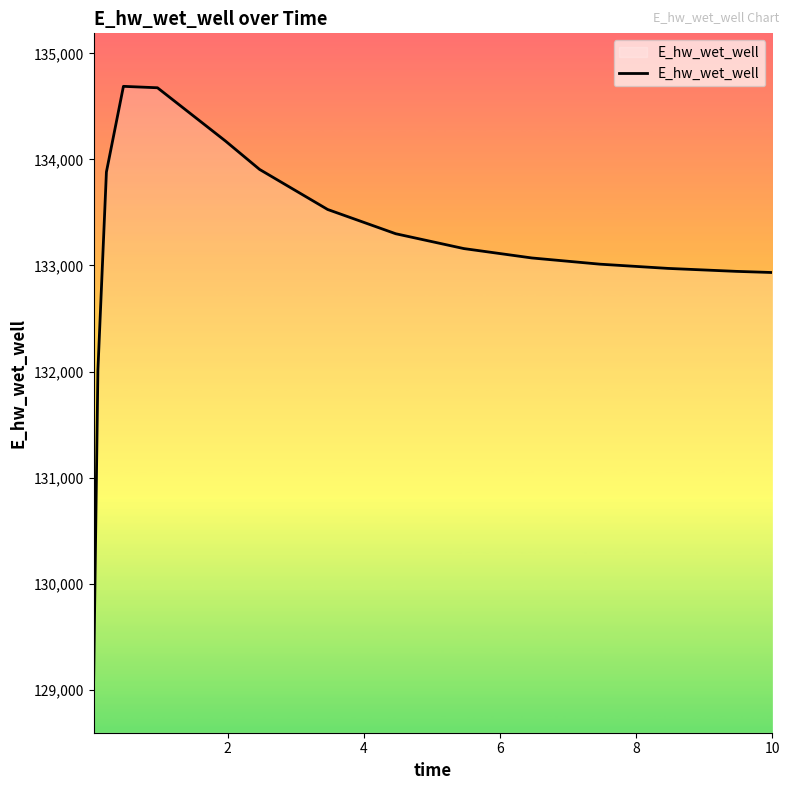

What is the maximum value shown in the chart?

134689.7